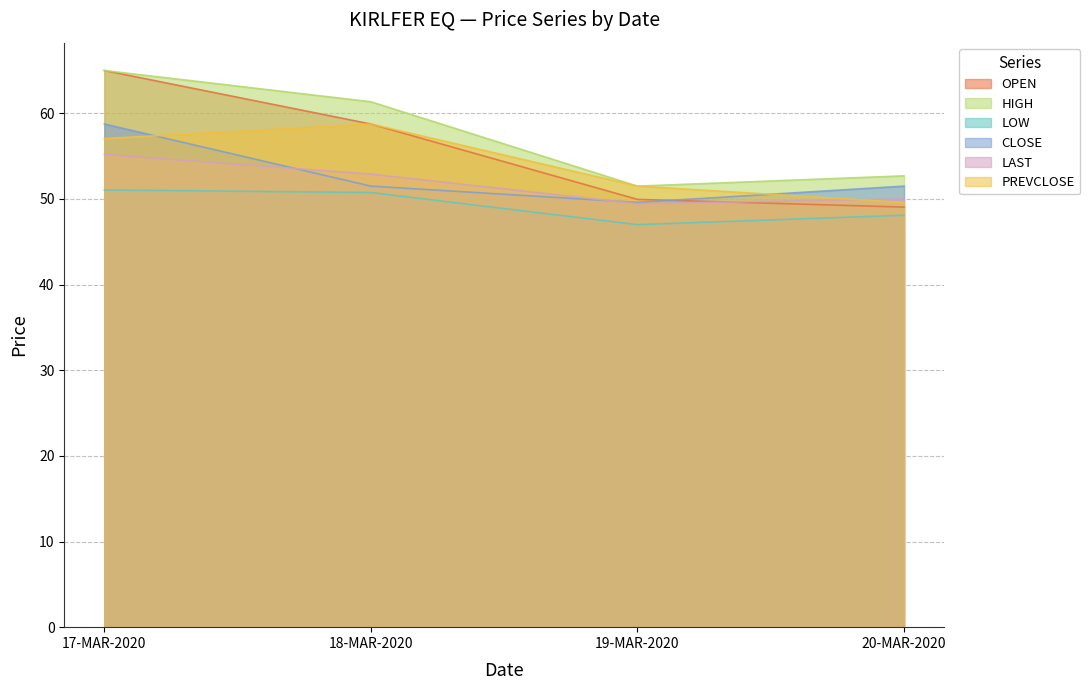

True or false: OPEN has a value of 58.8 at 18-MAR-2020.

True